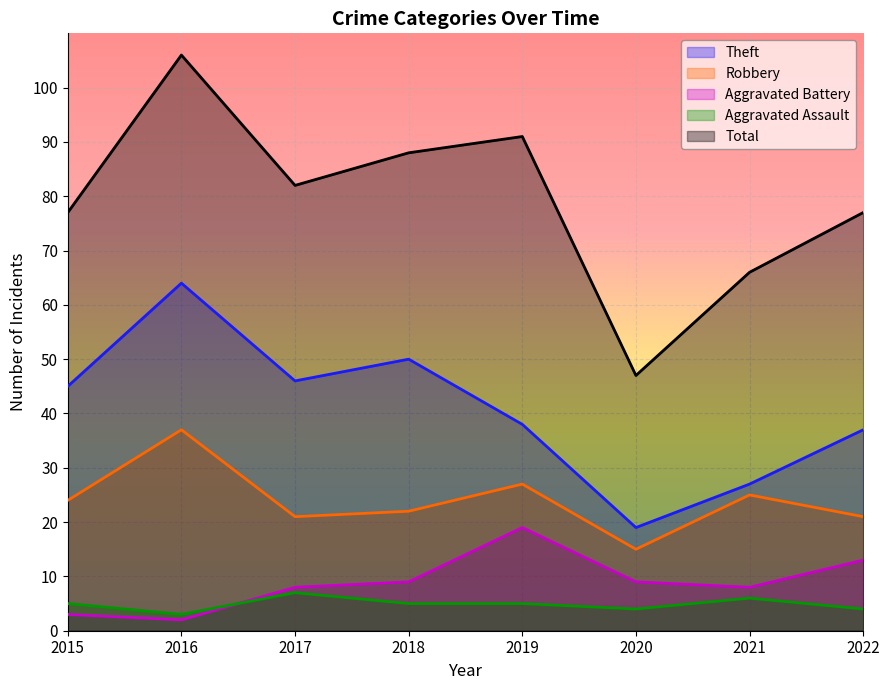

Which series has the widest spread of values?

Total